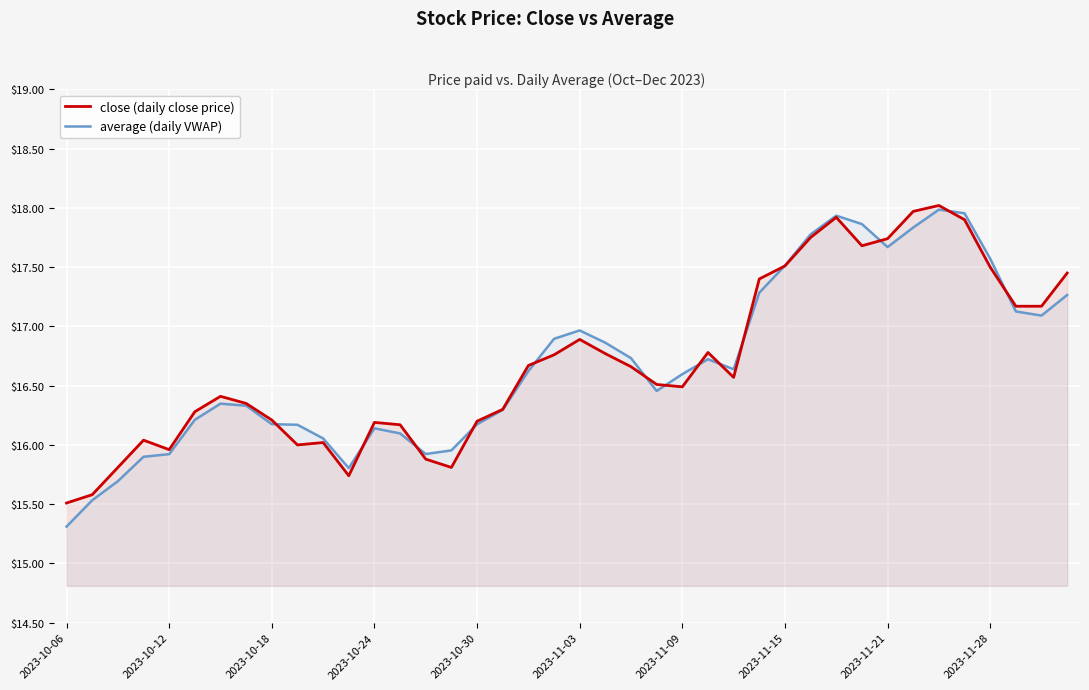

What is the total value across all series at 30?

35.9